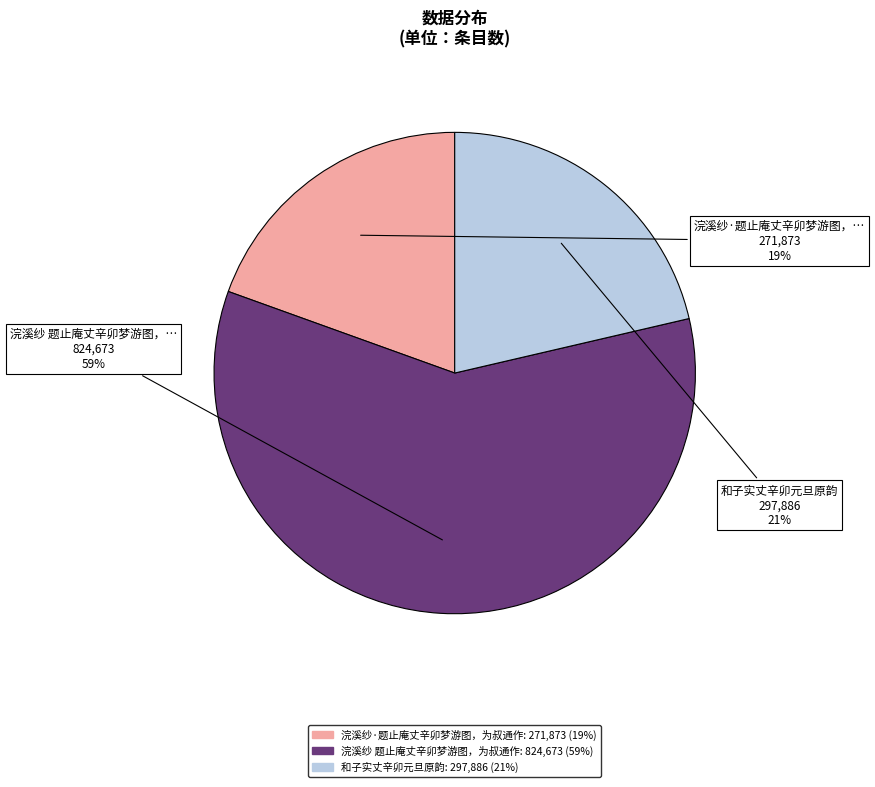

How many slices are in this pie chart?

3